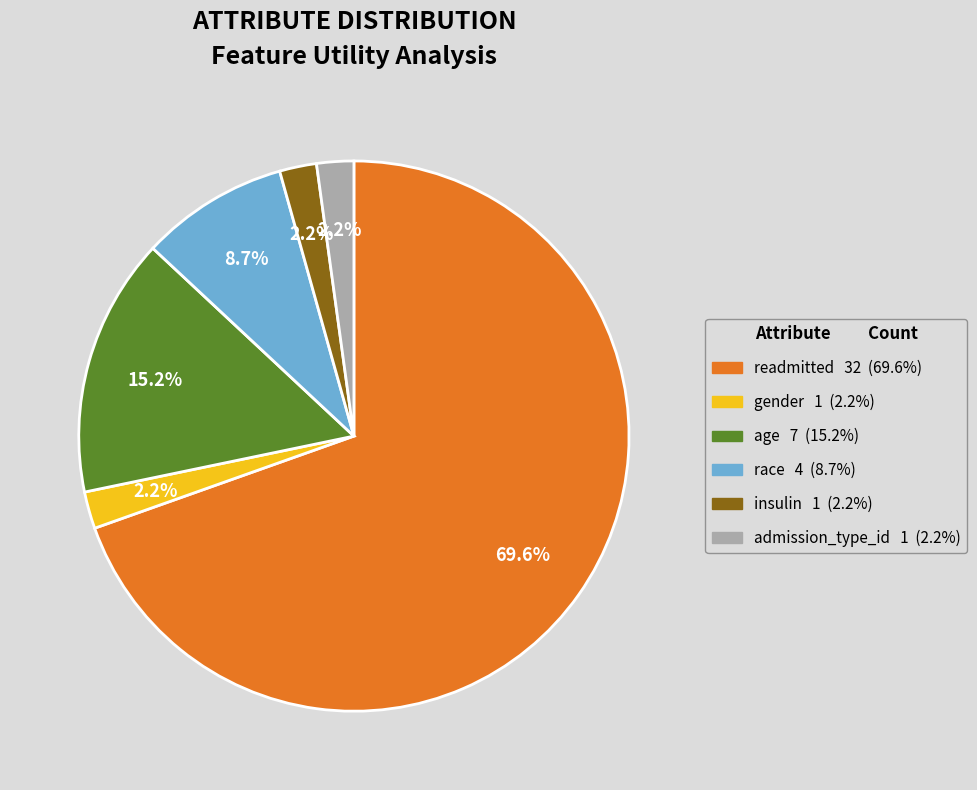

Between age and race, which is larger?

age